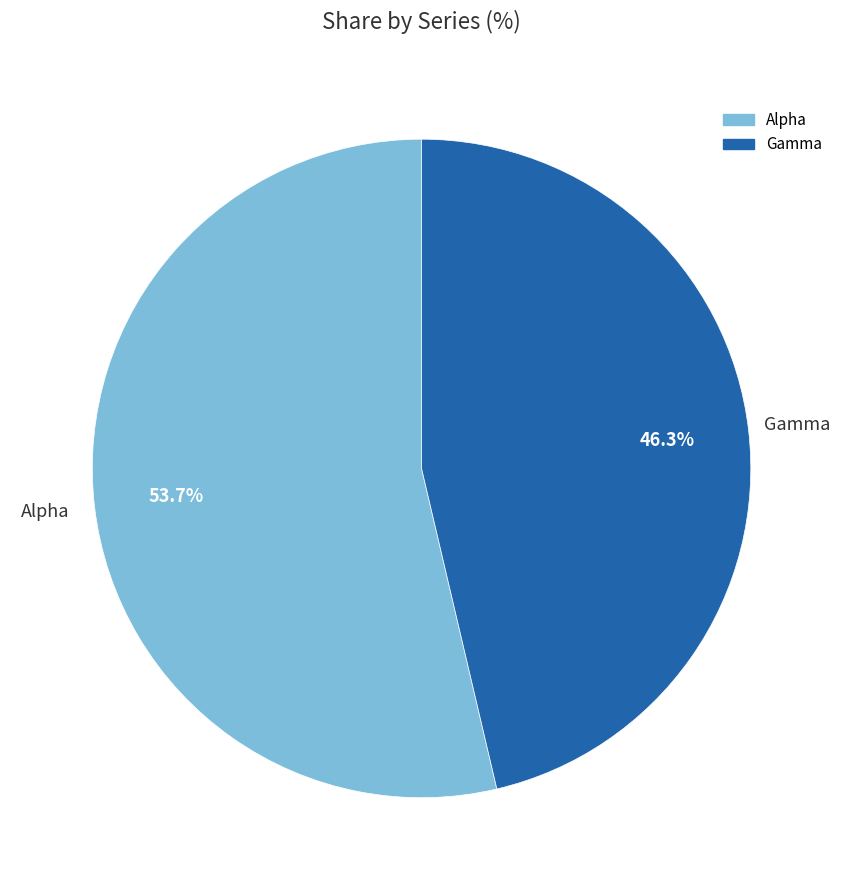

Combined, do Alpha and Gamma account for over 50%?

Yes